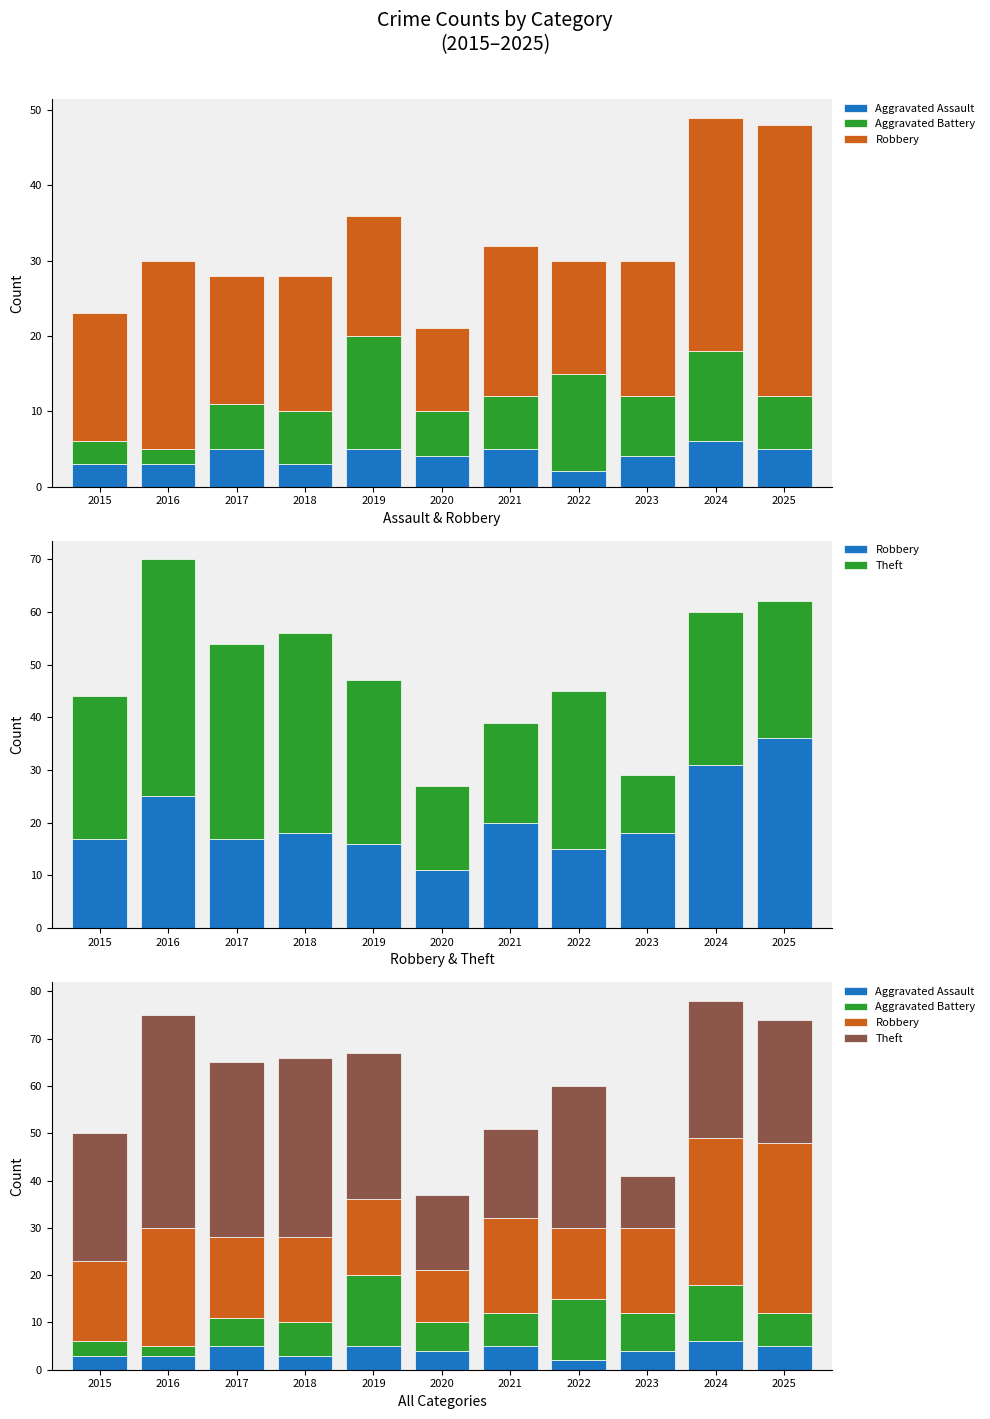

List the series in order of their peak value, lowest first.

Aggravated Assault, Aggravated Battery, Robbery, Theft